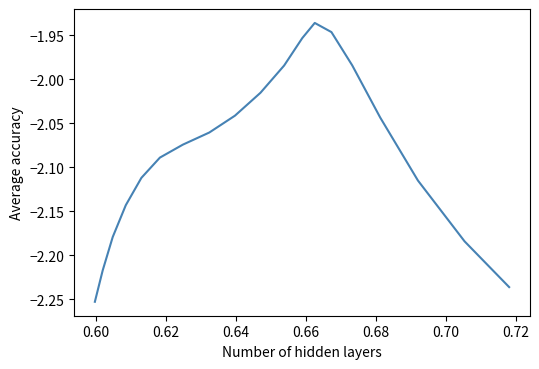

Does the chart have visible grid lines?

No